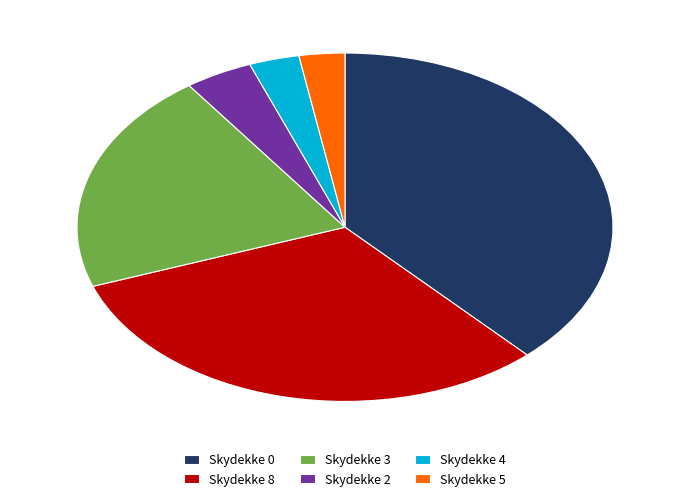

How many slices are in this pie chart?

6